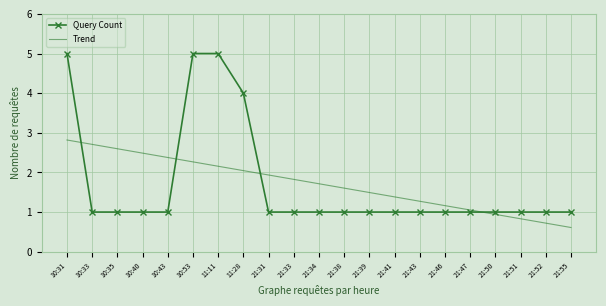

After their last crossing, which series has the higher values: Trend or Query Count?

Query Count